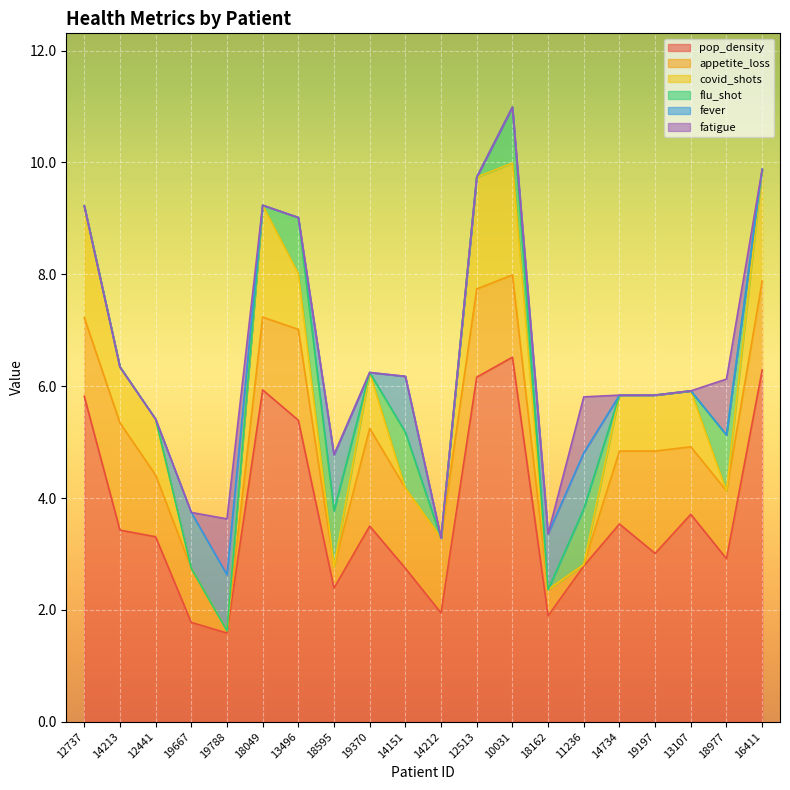

At 13496, list the series in order from largest to smallest.

pop_density, appetite_loss, covid_shots, flu_shot, fever, fatigue